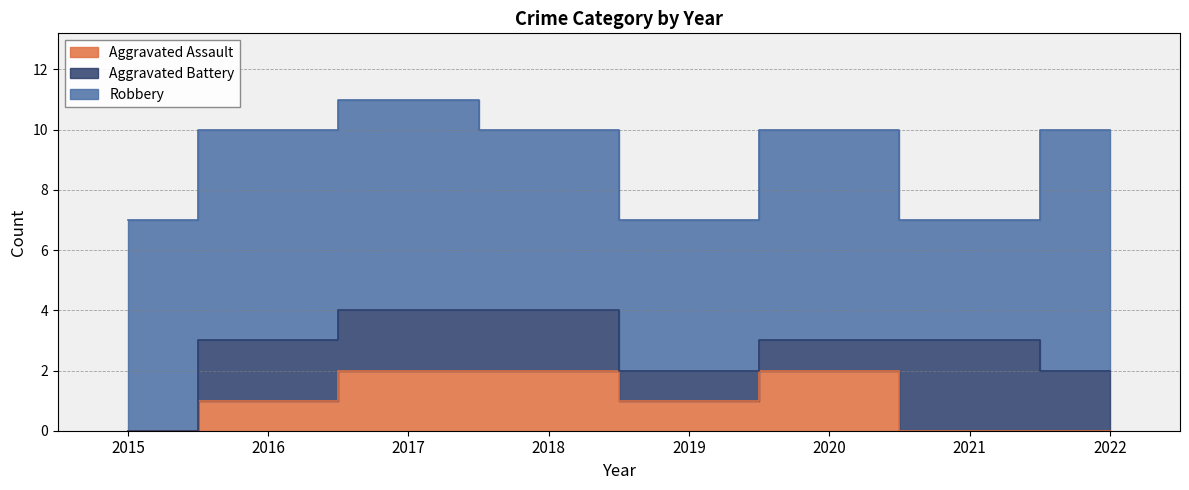

At which label is Aggravated Battery closest to 1?

2019